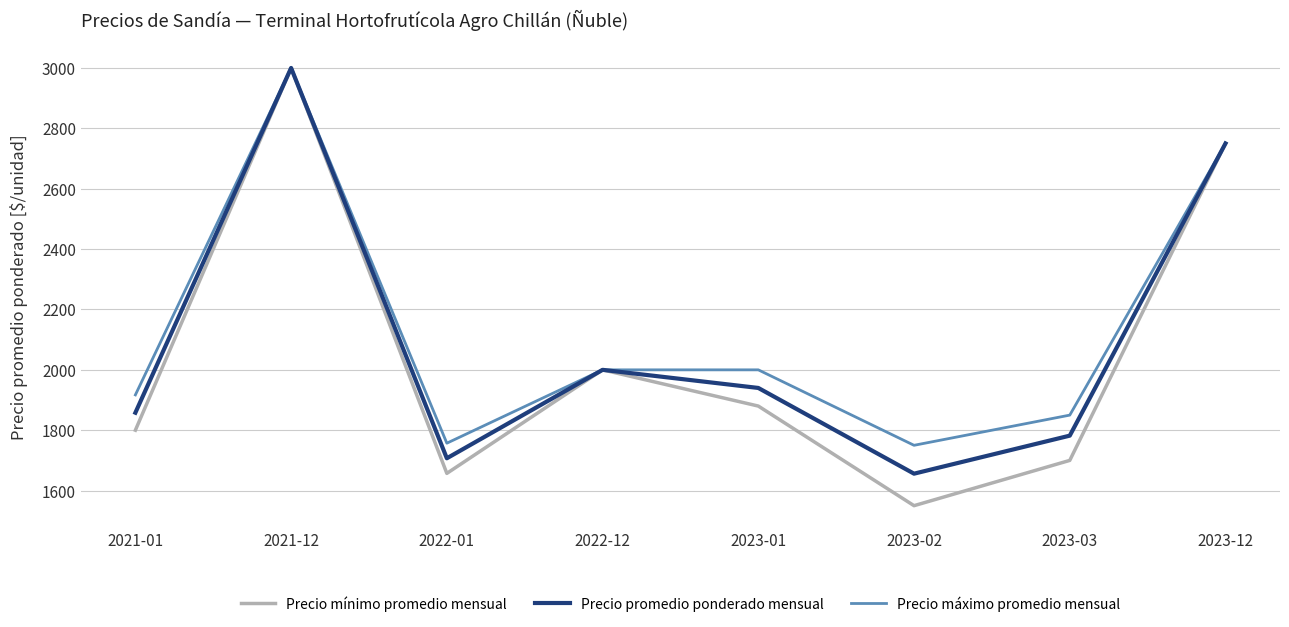

Reading right to left, extract all data points from this chart.

Precio mínimo promedio mensual: 2750	1700	1550	1880	2000	1657	3000	1800
Precio promedio ponderado mensual: 2750	1782	1656	1940	2000	1707	3000	1858
Precio máximo promedio mensual: 2750	1850	1750	2000	2000	1757	3000	1917